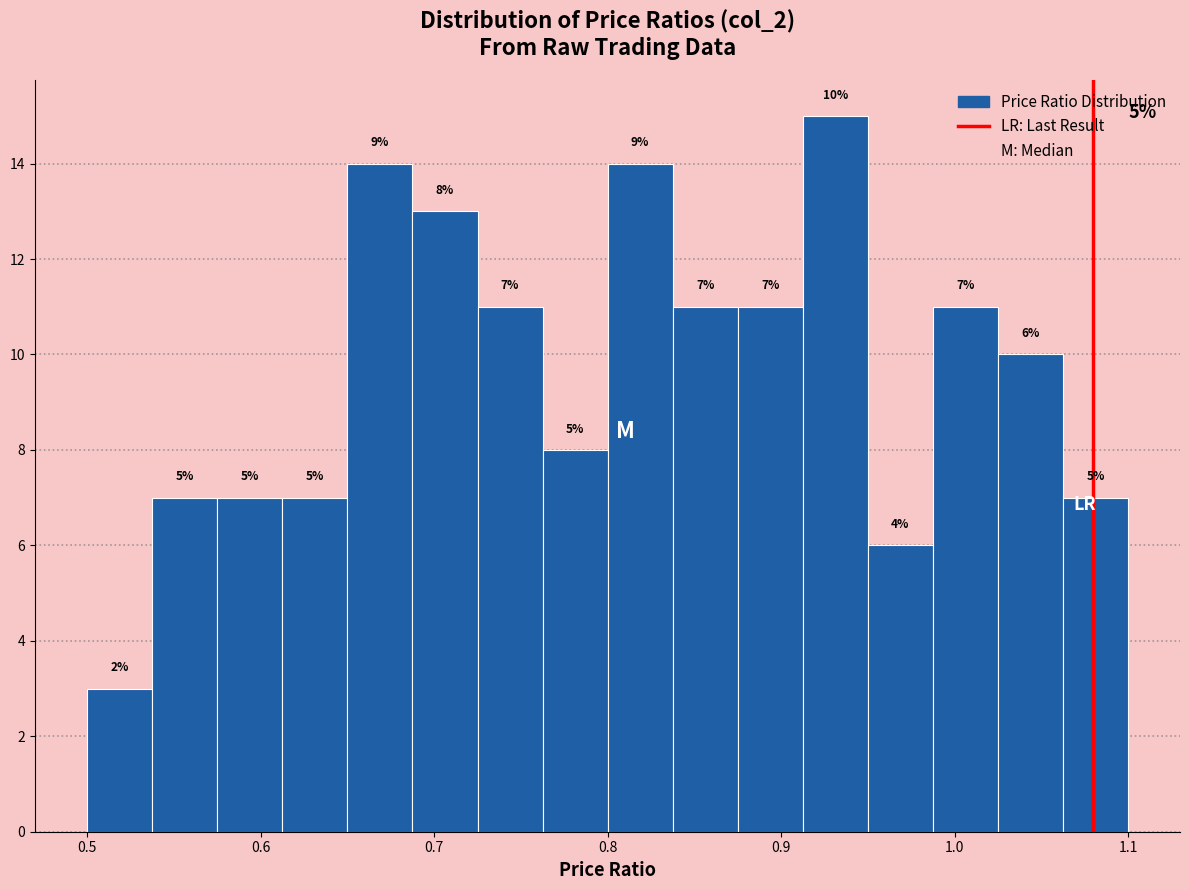

Read against the x-axis, roughly where is the centre of the tallest bar?

0.93